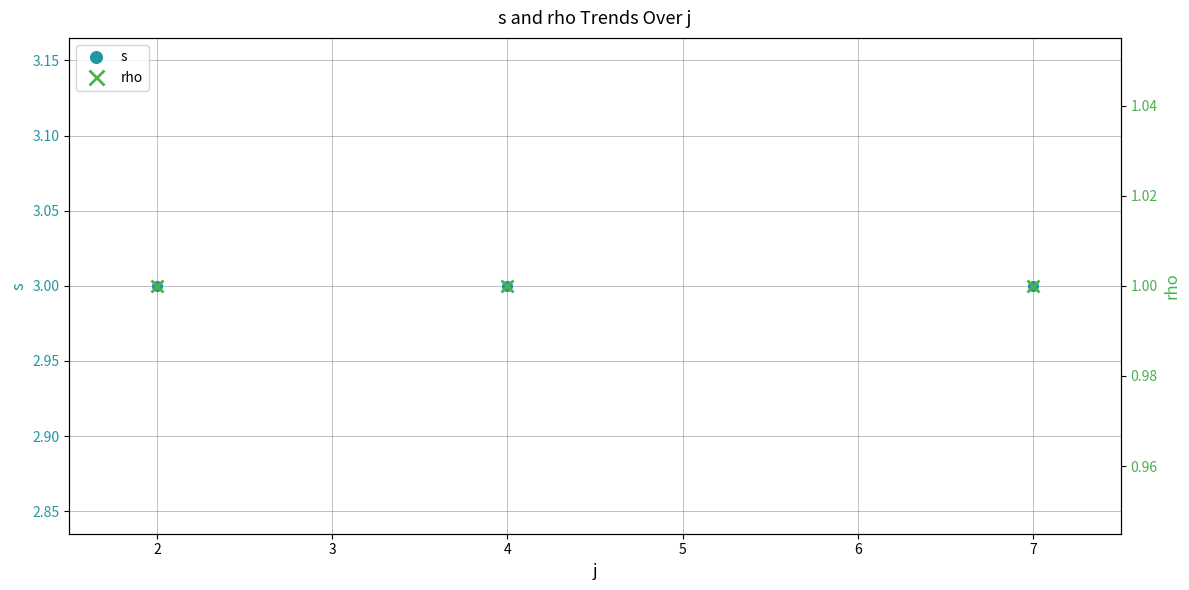

True or false: rho has a value of 2 at 2.

False